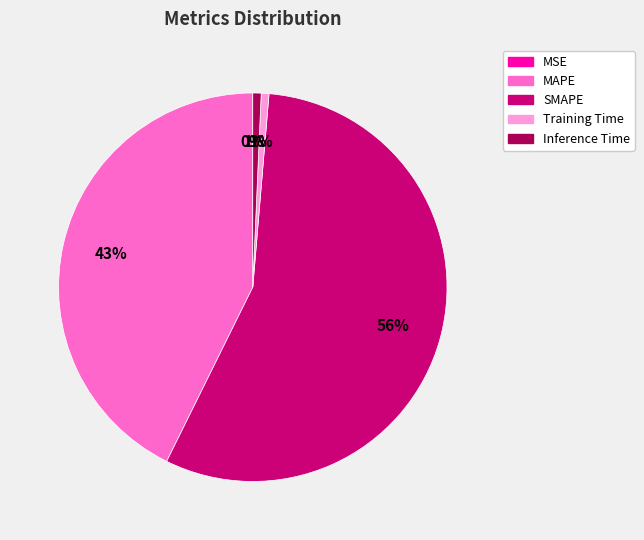

To the nearest percent, what percentage of the pie is Training Time?

1%